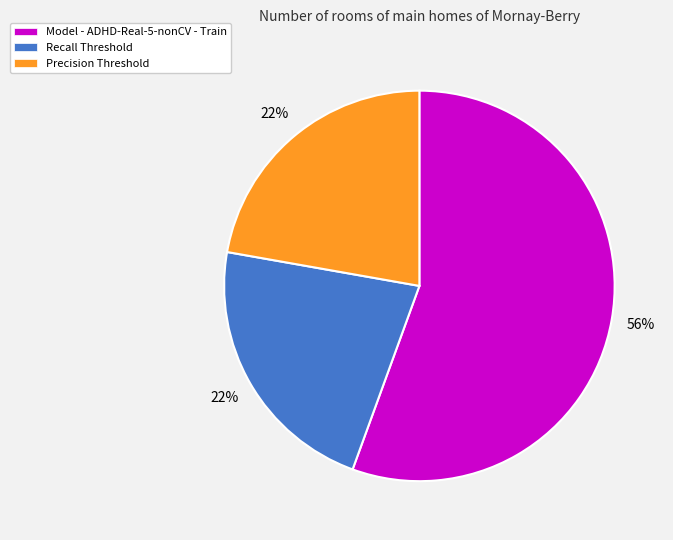

To the nearest percent, what portion does Model - ADHD-Real-5-nonCV - Train represent?

56%